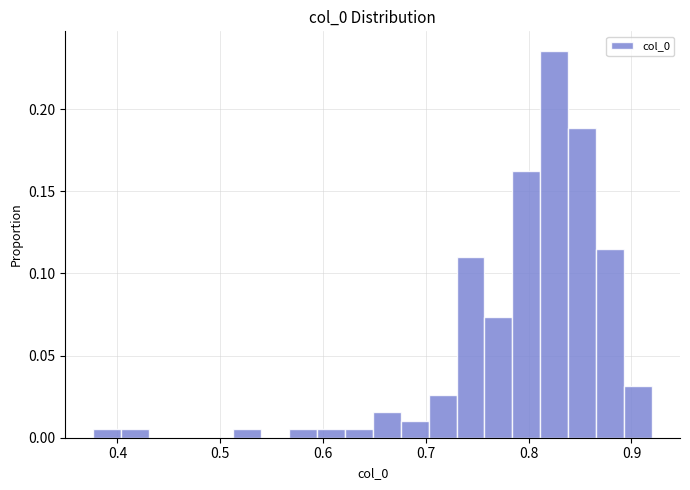

Around what value on the x-axis is the tallest bar? Give the approximate position of its centre, as read against the axis.

0.82